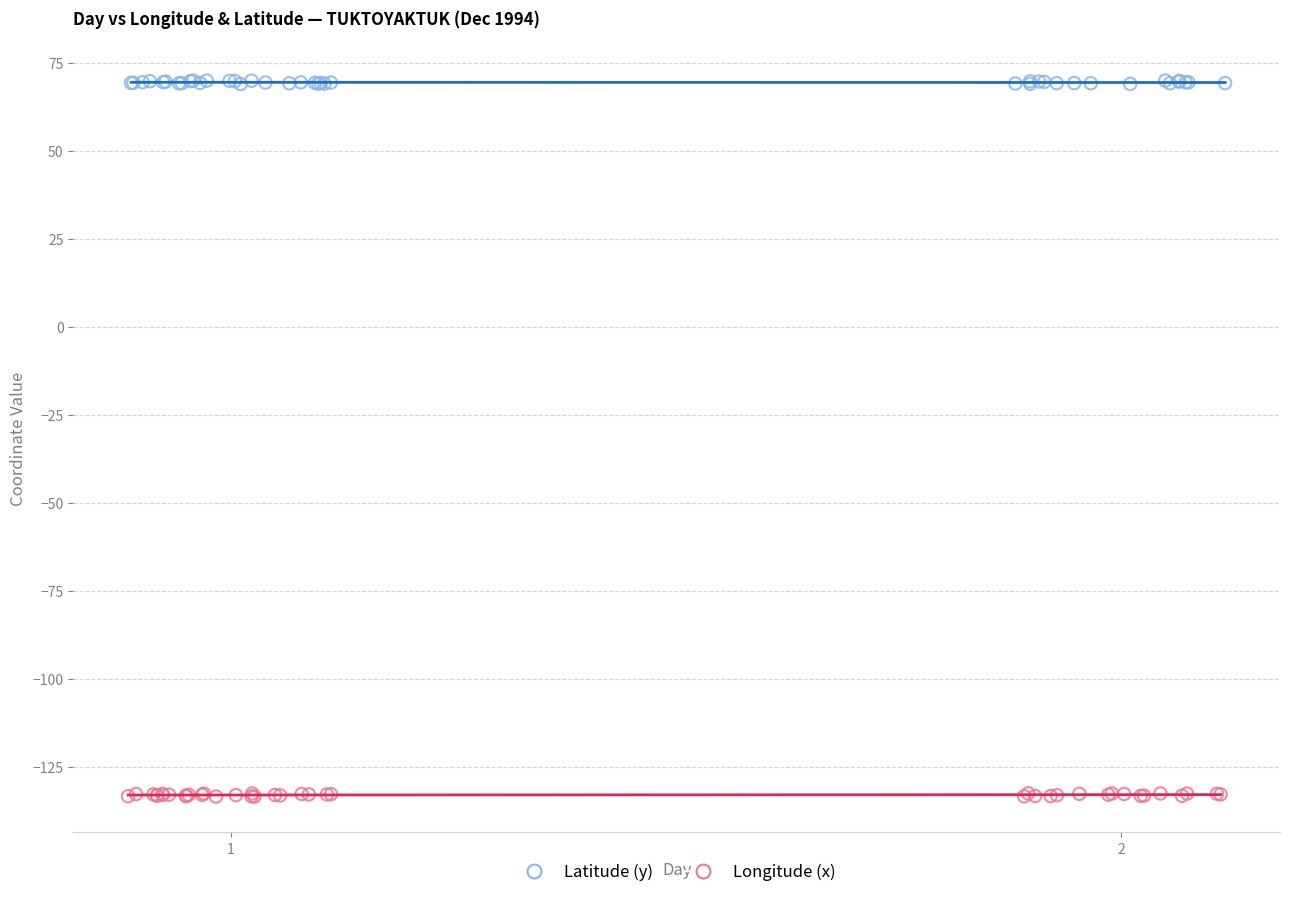

What are all the series names shown in the legend?

Latitude (y), Longitude (x)